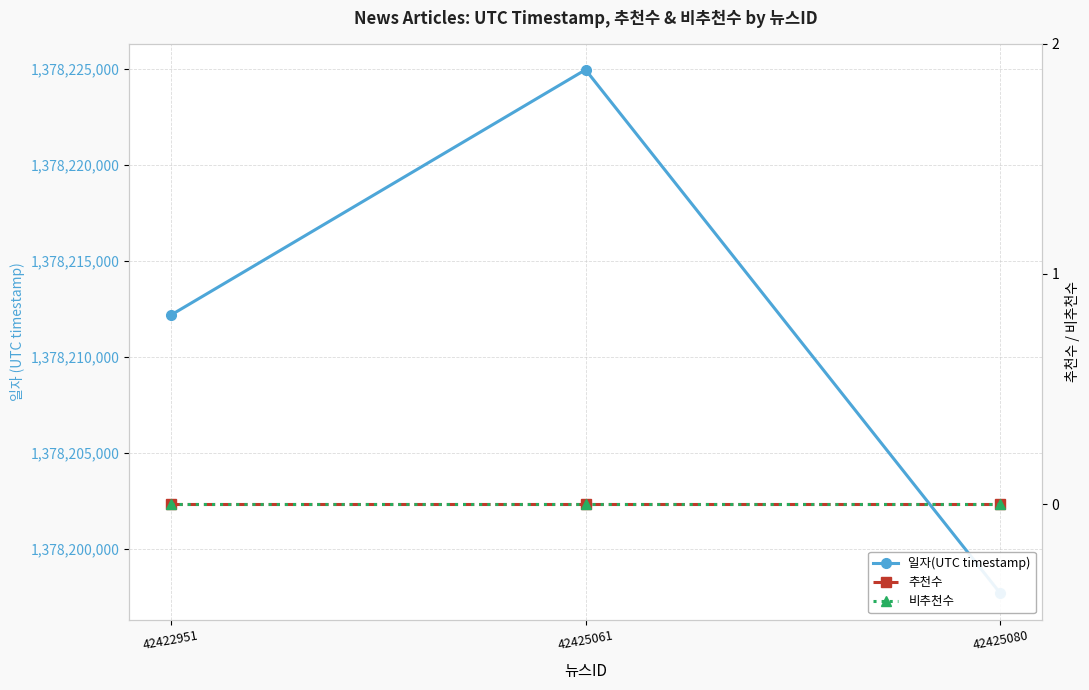

Rank the series at 42425080 from lowest to highest value.

추천수, 비추천수, 일자(UTC timestamp)